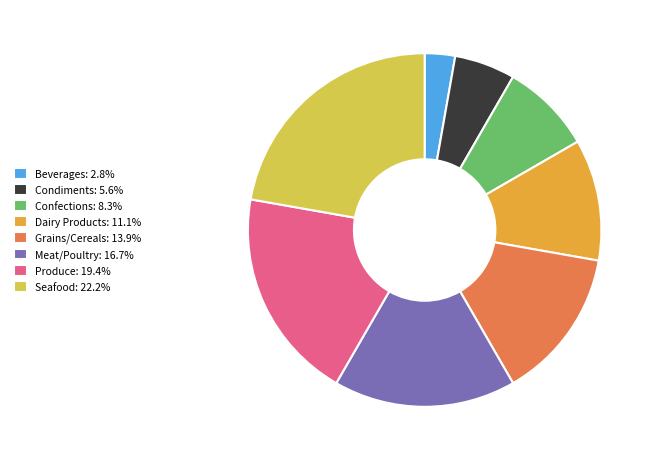

Which slice is the smallest?

Beverages